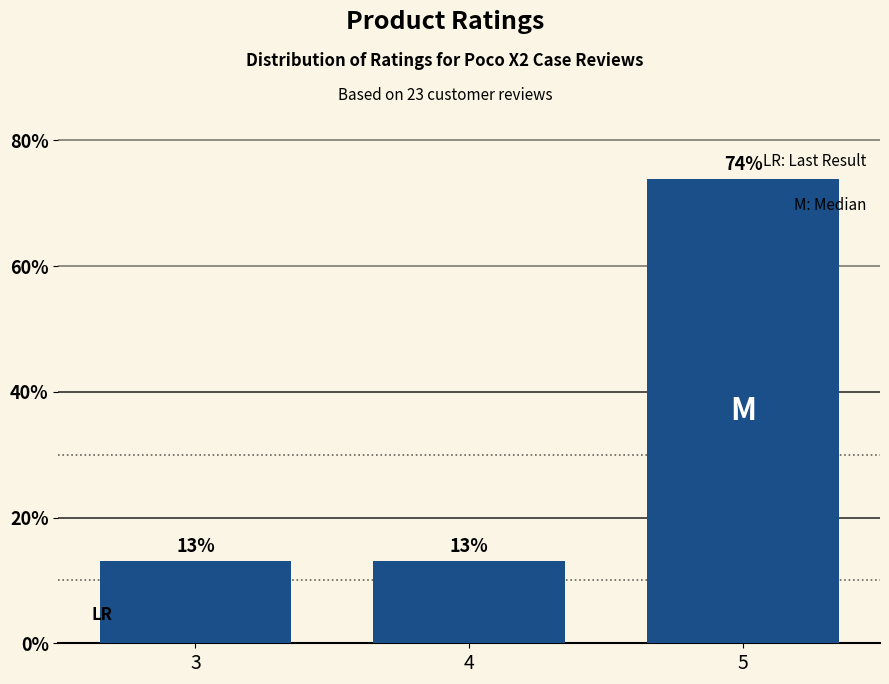

How many bars are there in total?

3